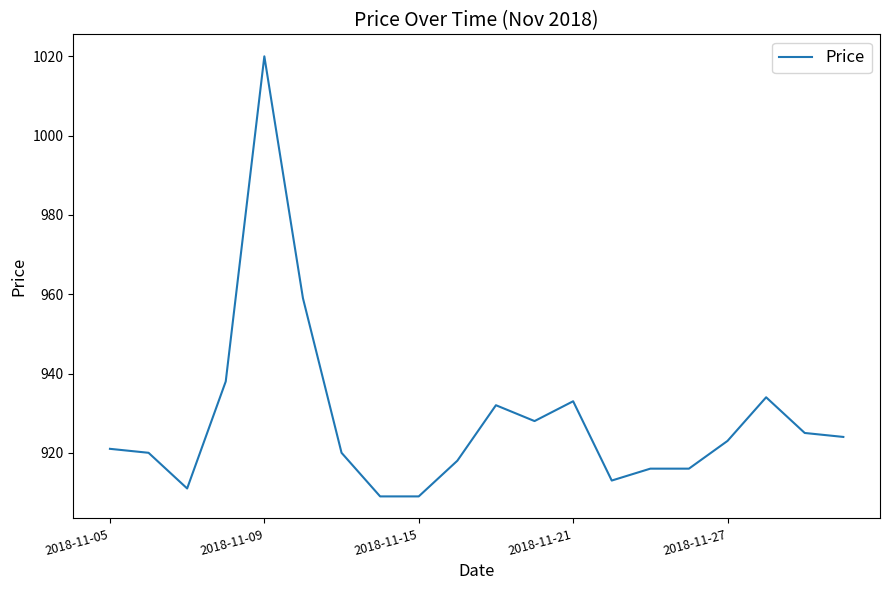

What is the greatest value displayed?

1020